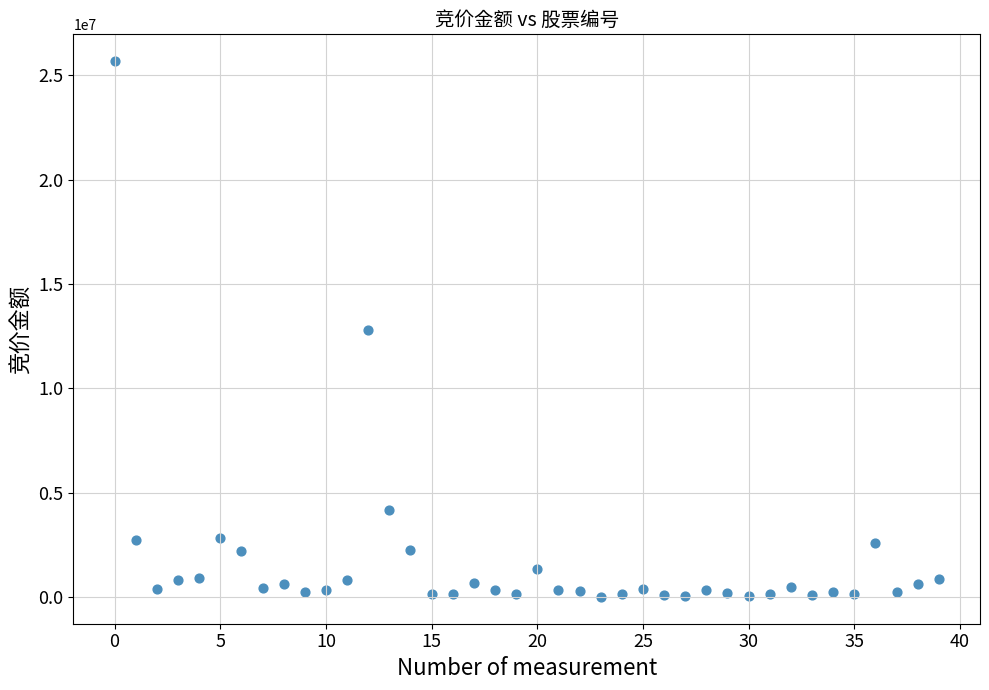

What is the range of Y values (max minus min)?

25674708